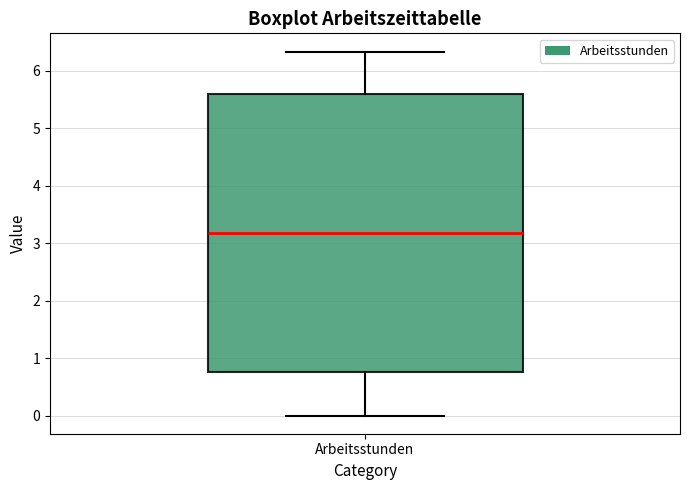

Where is the lower edge of the box for Arbeitsstunden on the y-axis? The values are not printed on the chart, so give them approximately, as read against the axis.

0.8